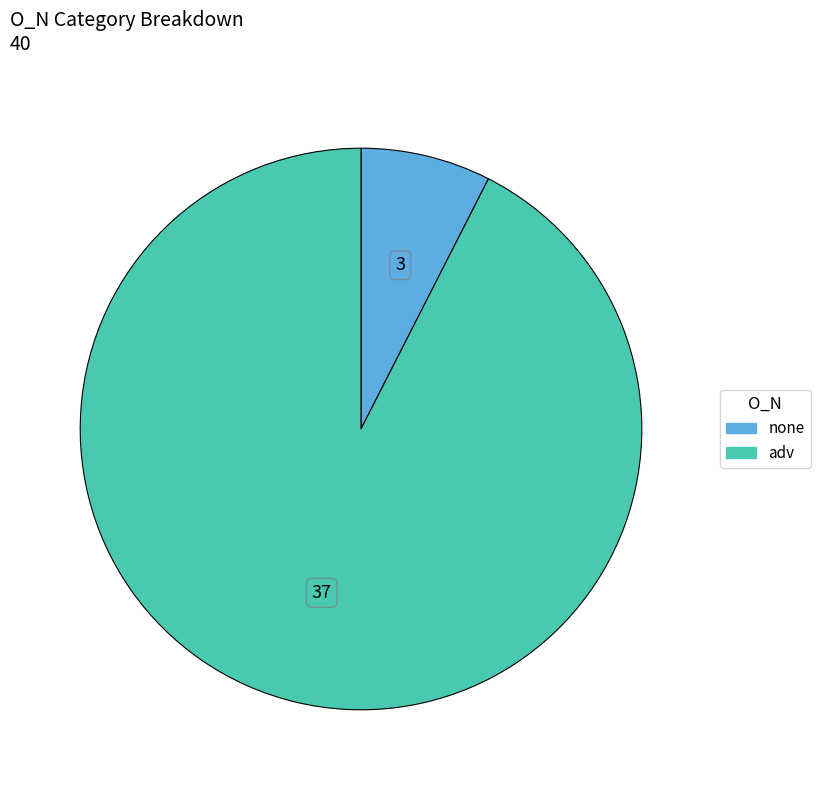

How many segments does this pie chart have?

2